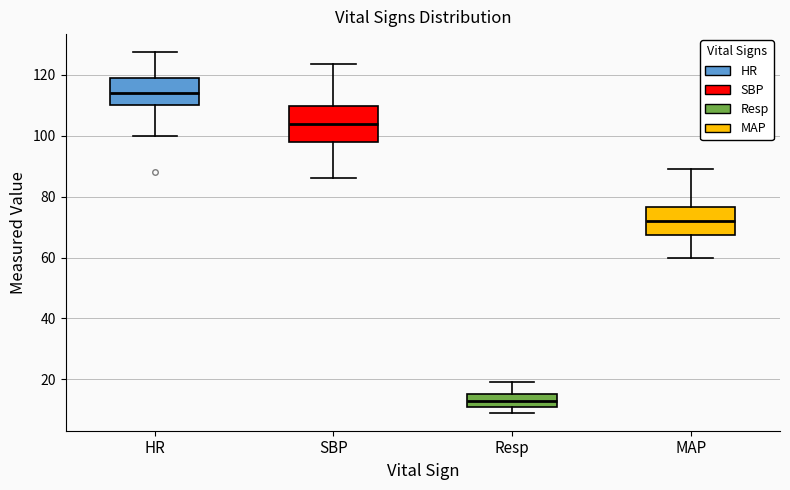

Reading left to right, read every box against the y-axis: the position of its median line, the range the box covers, and the ends of its whiskers. The values are not printed on the chart, so give them approximately, as read against the axis.

HR: median 114, box 110 to 120, whiskers 100 to 128
SBP: median 104, box 98 to 110, whiskers 86 to 124
Resp: median 12 (inside the box), box 12 to 16, whiskers 10 to 20
MAP: median 72, box 68 to 76, whiskers 60 to 90